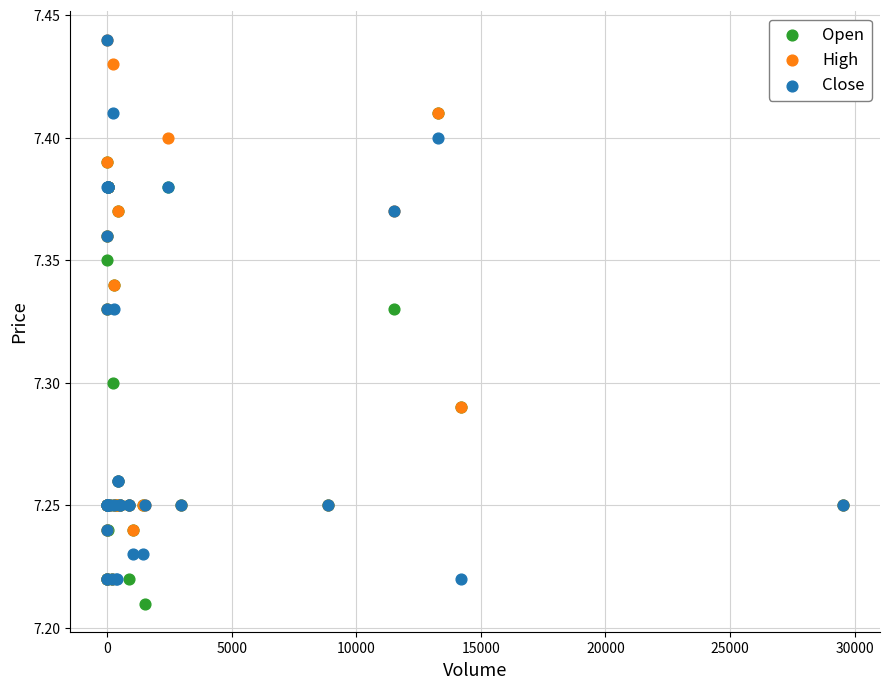

Which series reaches the minimum Y coordinate?

Open